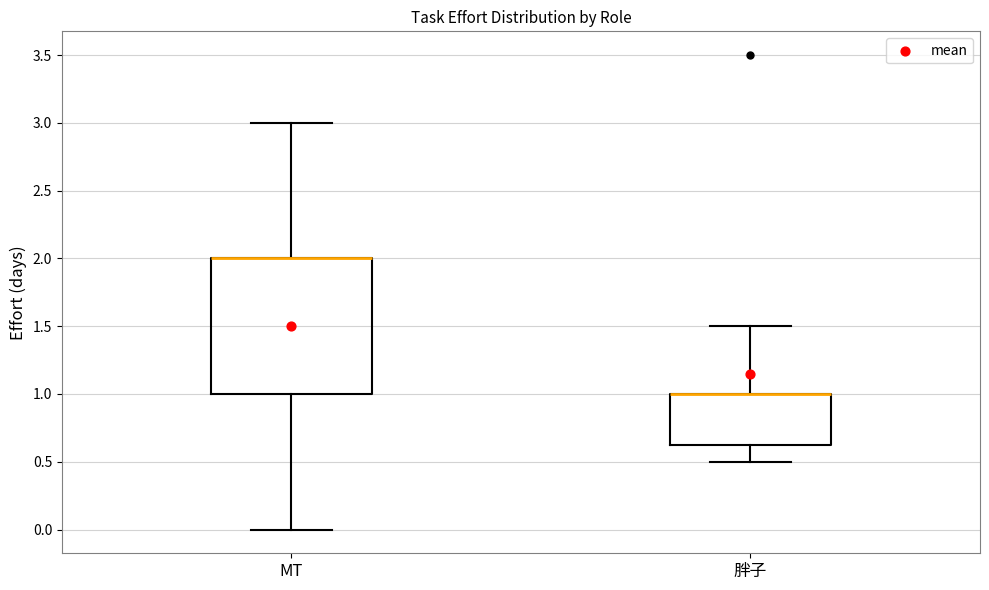

Where does the lower whisker of the box for 胖子 end on the y-axis? The values are not printed on the chart, so give them approximately, as read against the axis.

0.50